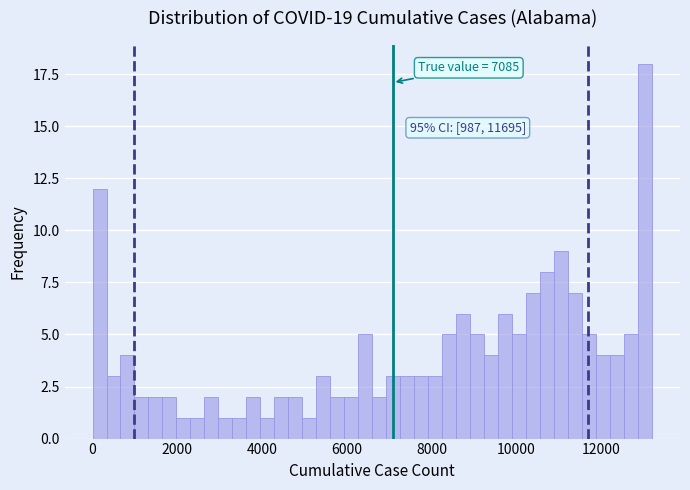

Read against the x-axis, roughly where is the centre of the tallest bar?

13000